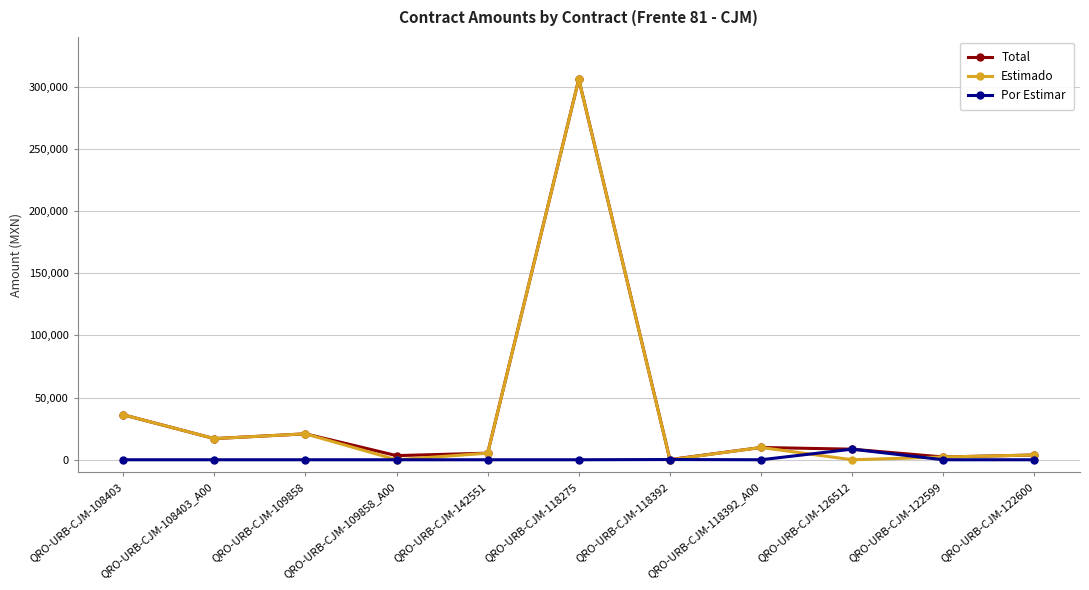

Where is Total nearest to the value 153104?

QRO-URB-CJM-108403